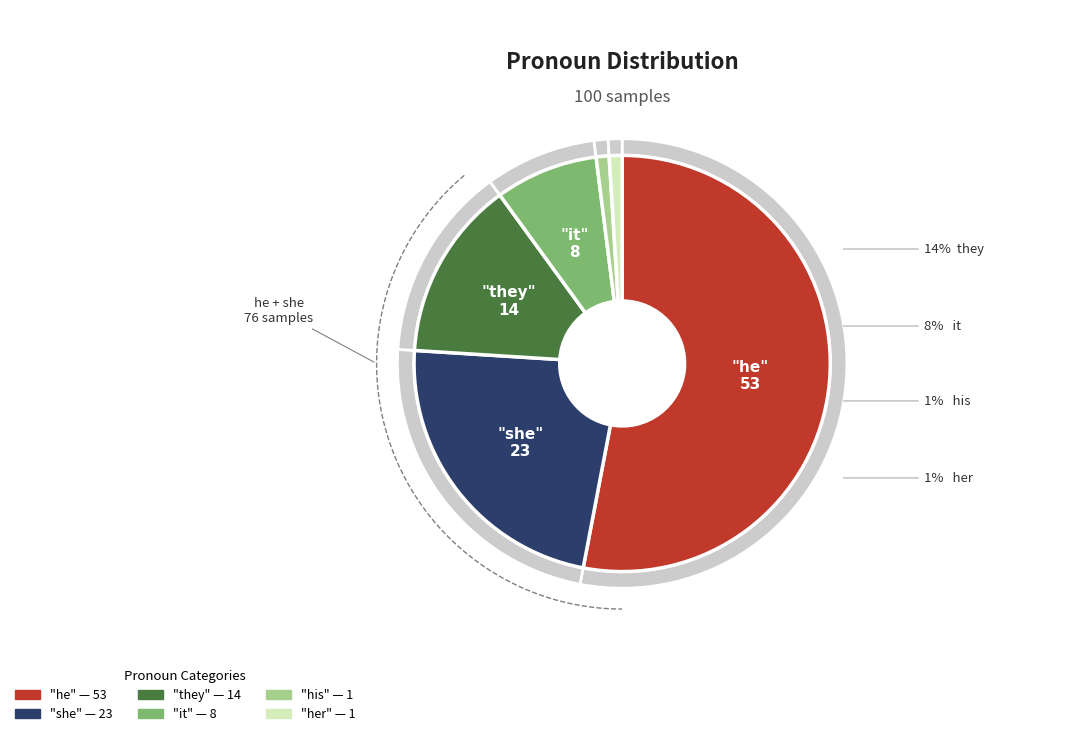

How much of the chart is everything except they?

86.0%